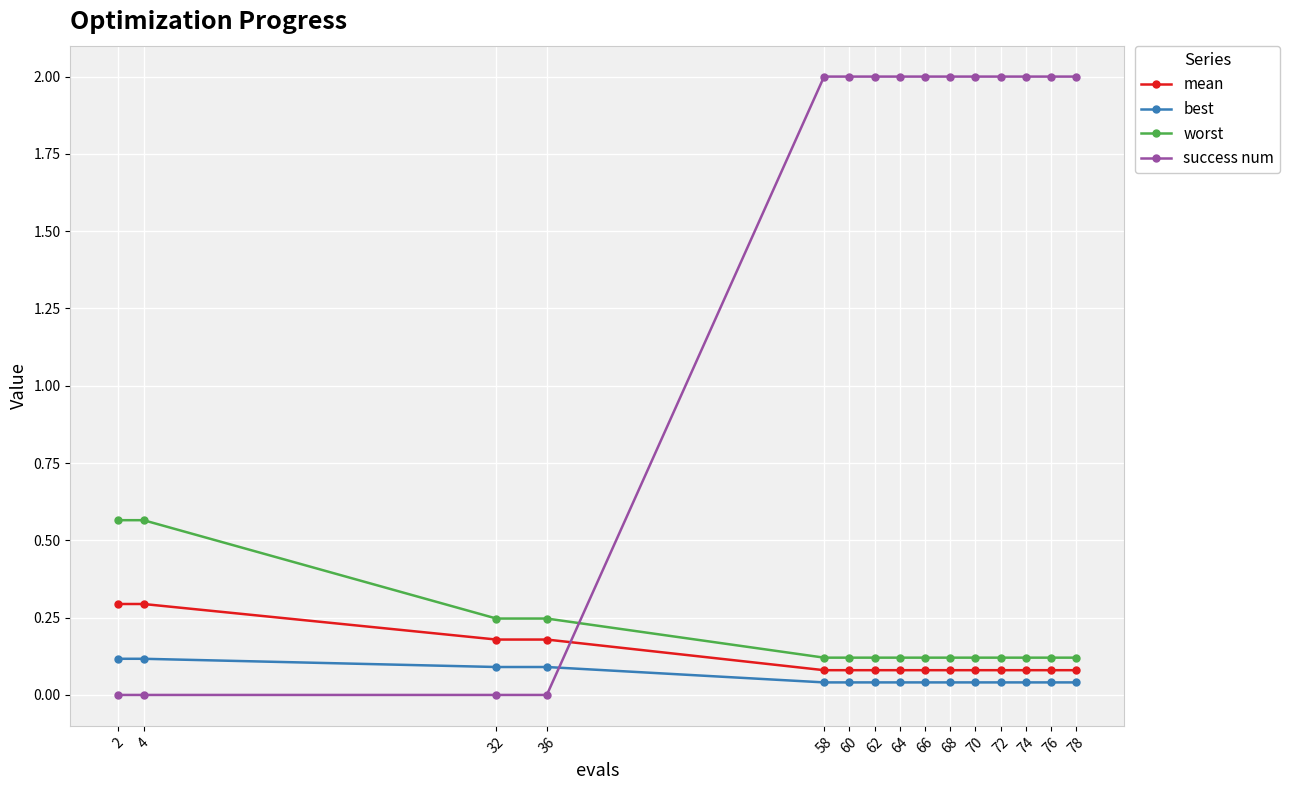

What are all the series names shown in the legend?

mean, best, worst, success num